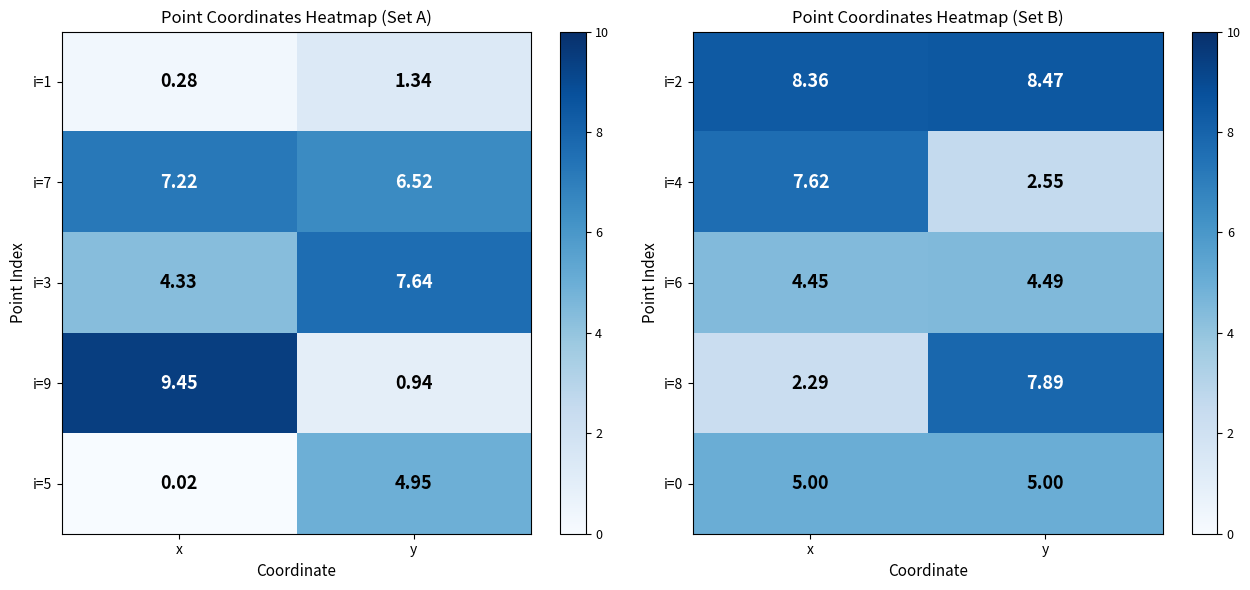

At which label is i=2 closest to 8?

x